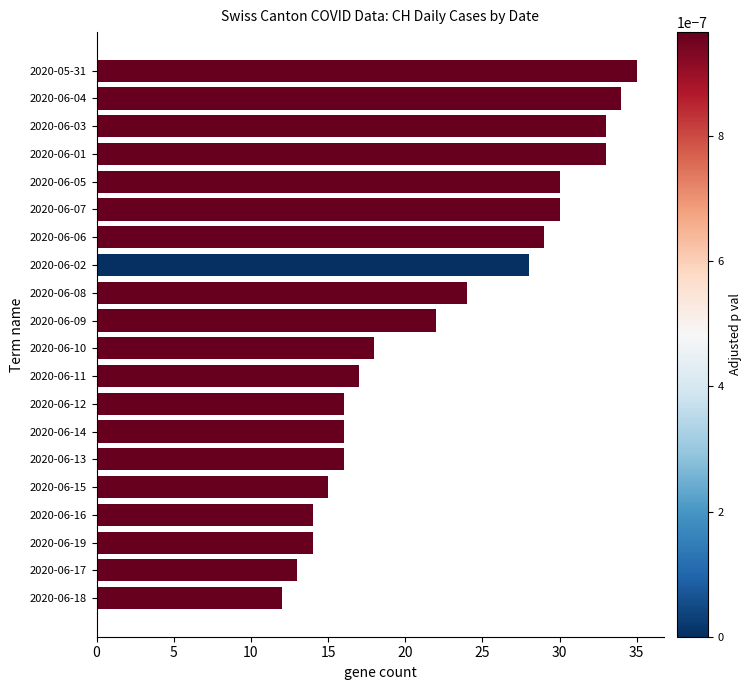

How many distinct data groups are displayed?

1